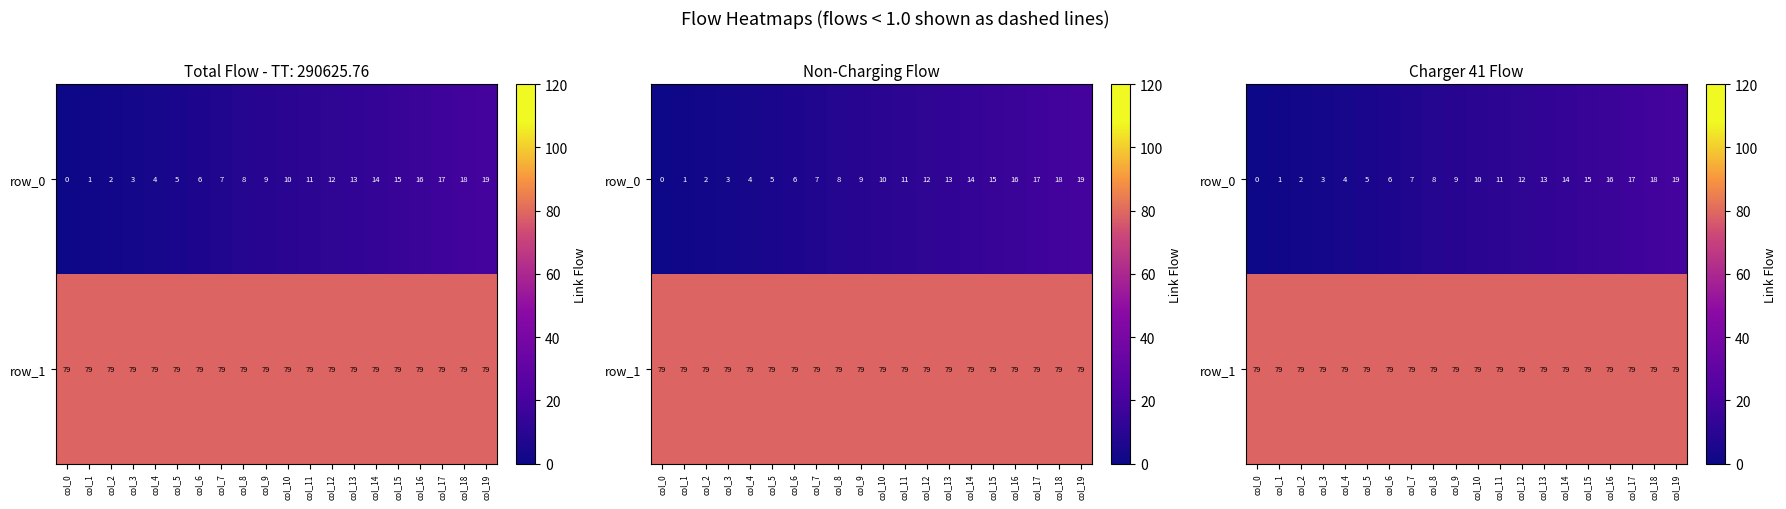

Which series has the widest spread of values?

row_0